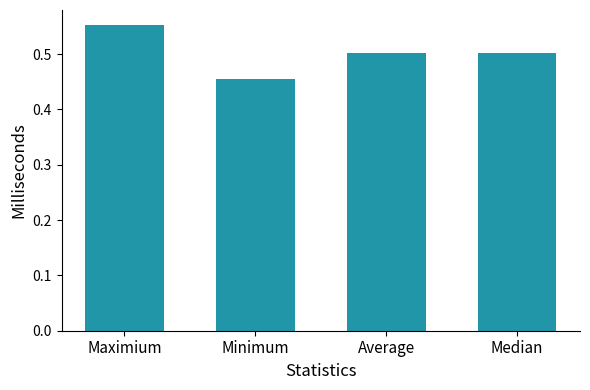

Is it true that the value at Median is 0.5?

True